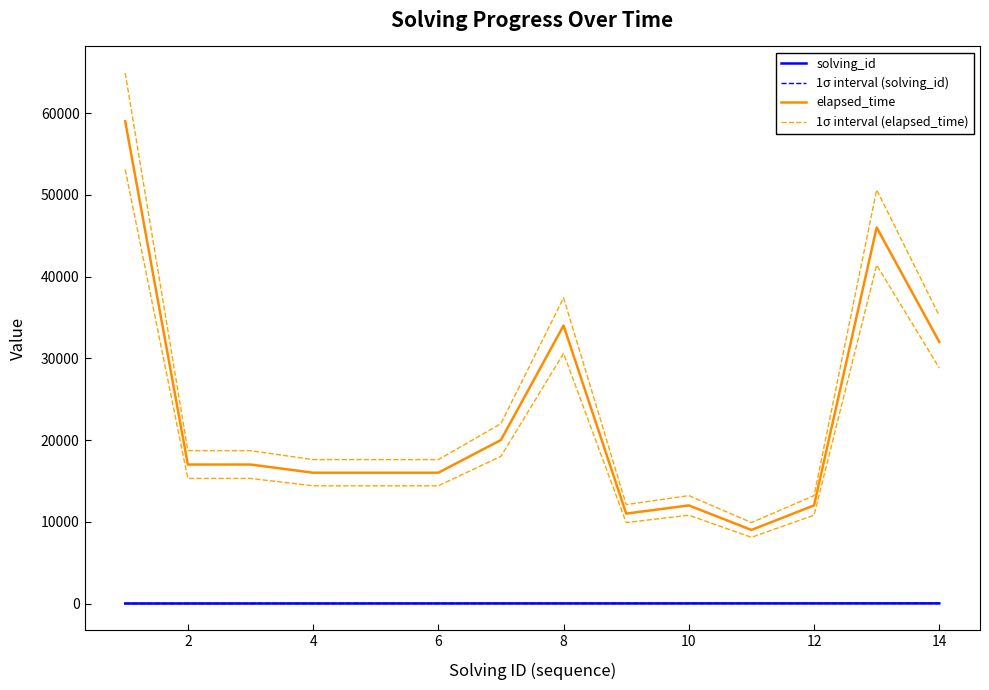

Which series changed the most between 2 and 8?

1σ interval (elapsed_time)